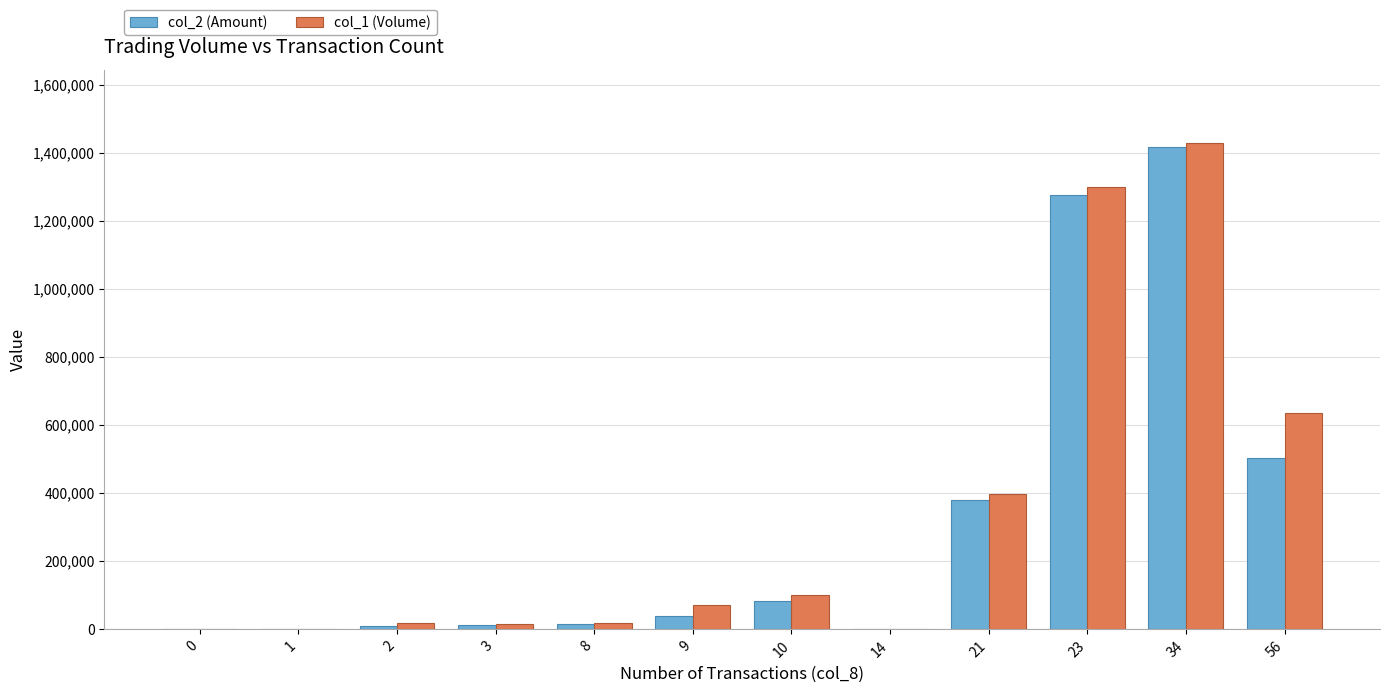

What is the greatest value displayed?

1430000